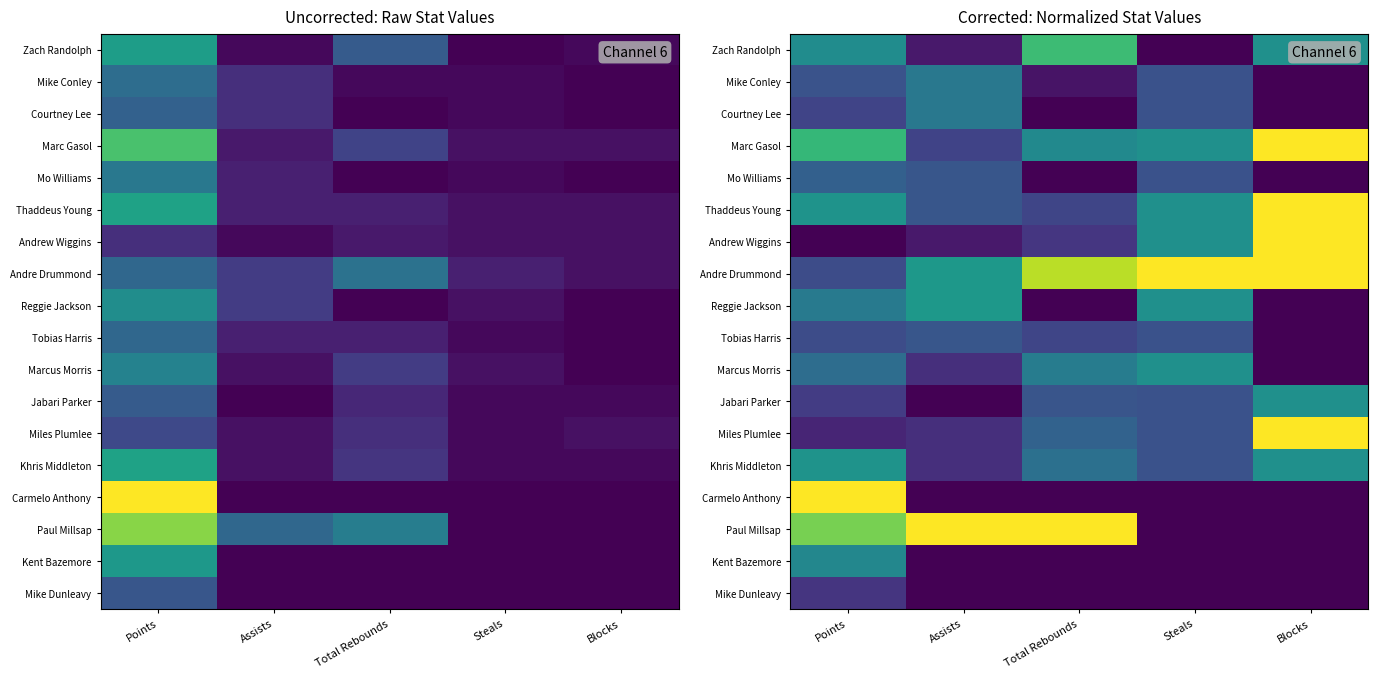

Which category has the lowest value in the Courtney Lee series?

Total Rebounds